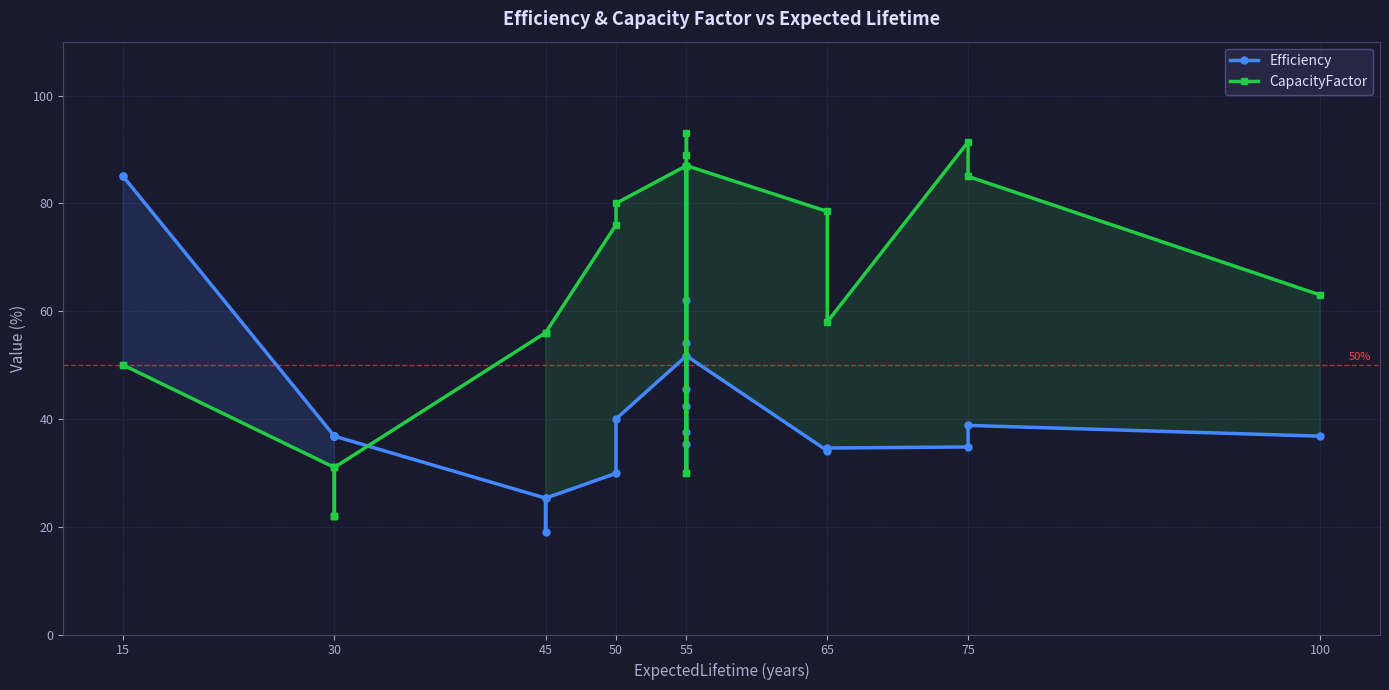

Which series has the largest total across all categories?

CapacityFactor